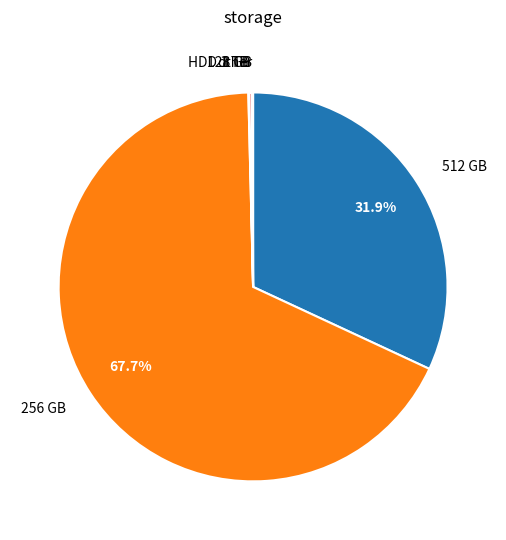

Is there any slice that represents more than half of the pie?

Yes